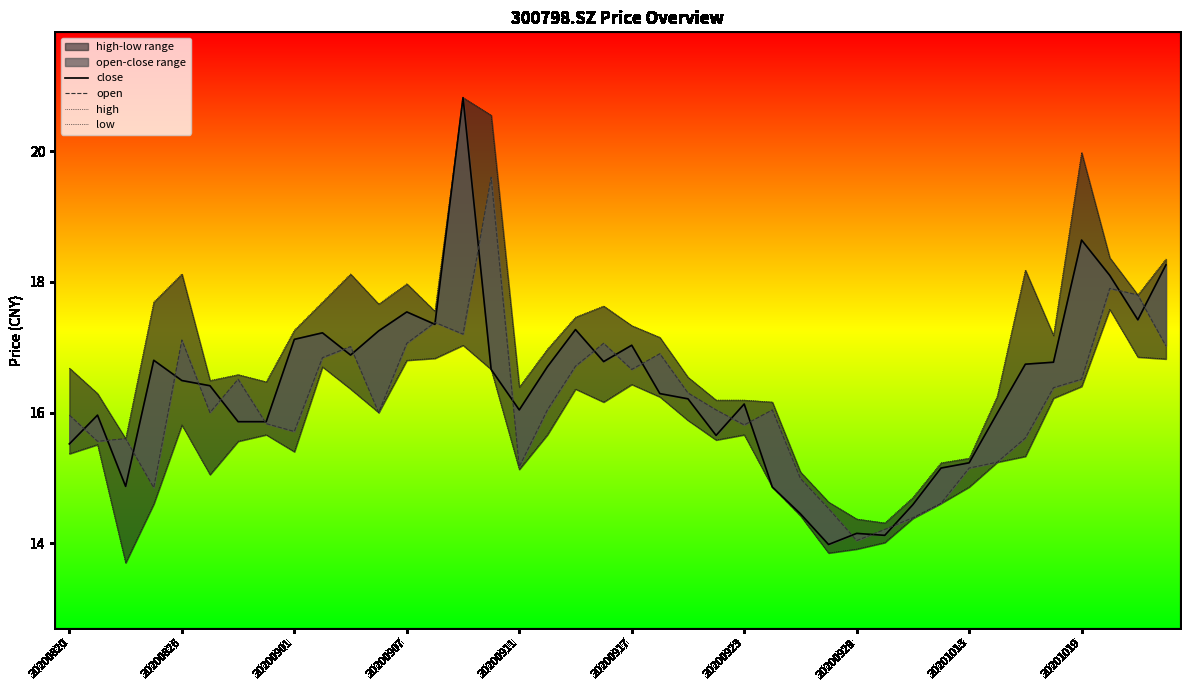

What is the difference between the maximum and minimum values in the low series?

3.9